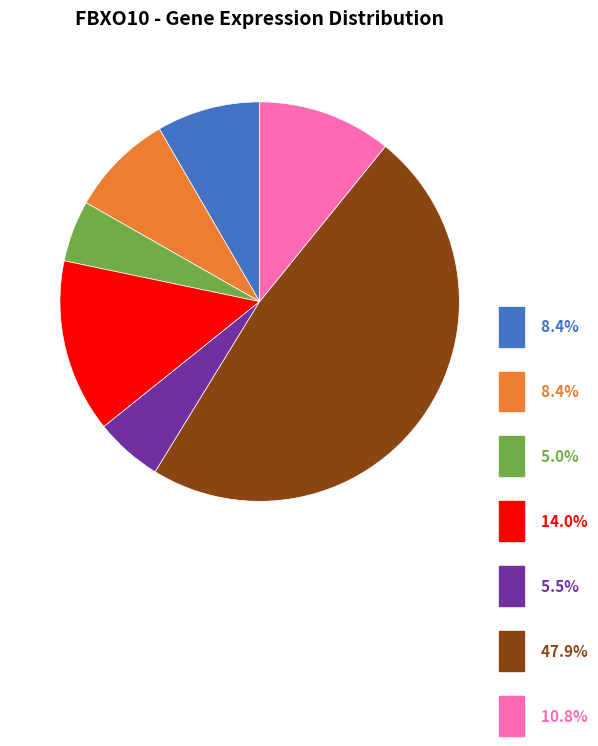

Does any single category account for the majority?

No